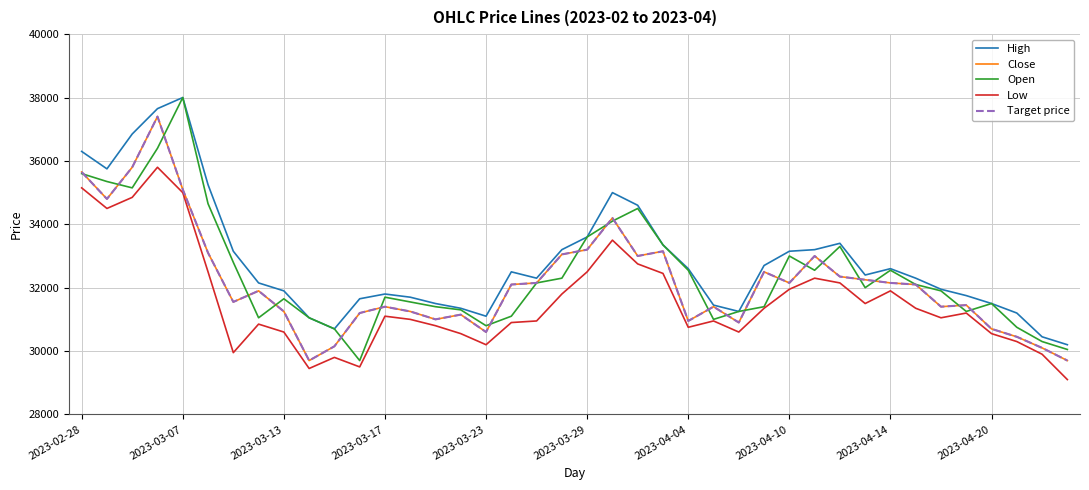

At how many categories does at least one series exceed 37207?

2